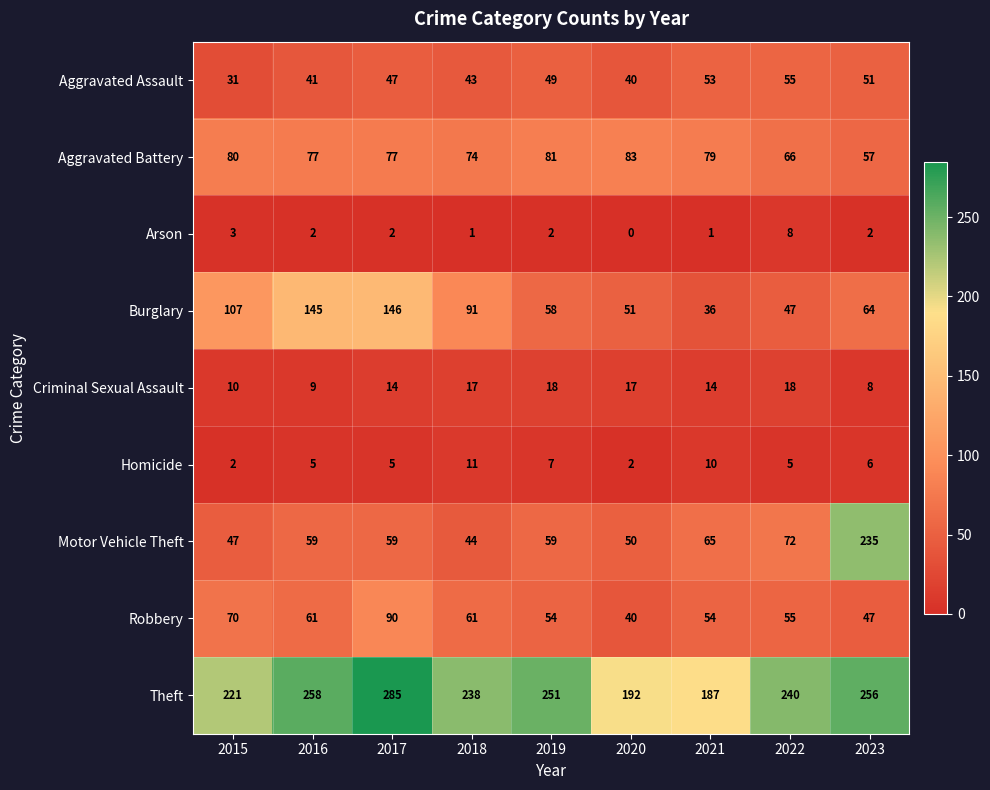

What is the difference between the Aggravated Battery values at 2020 and 2022?

17